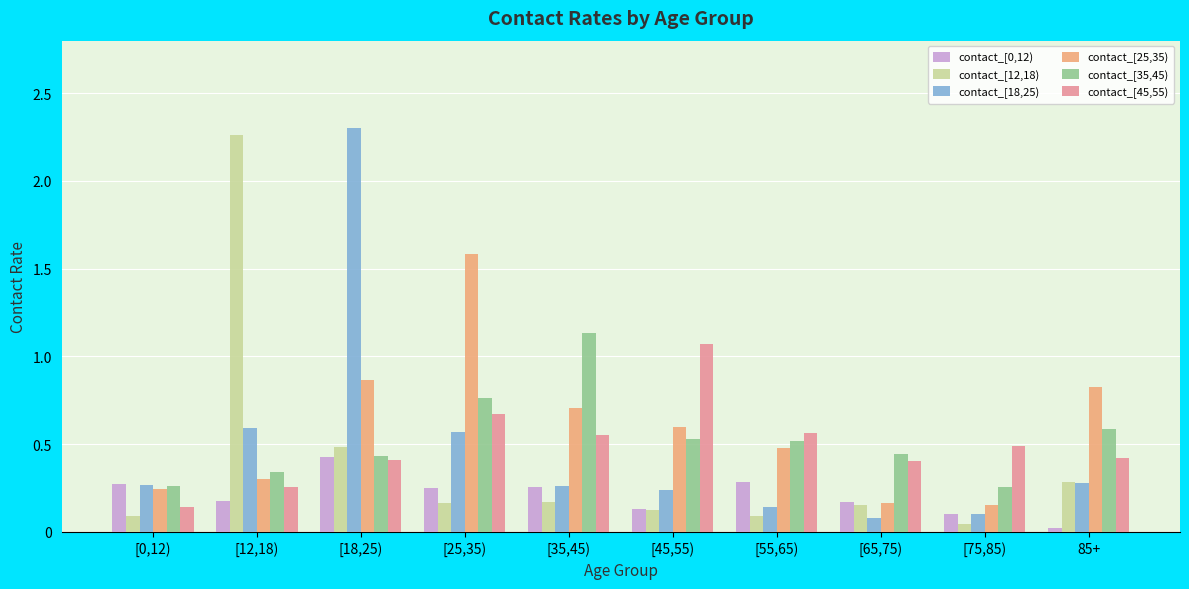

Which series changed the most between [55,65) and [65,75)?

contact_[25,35)